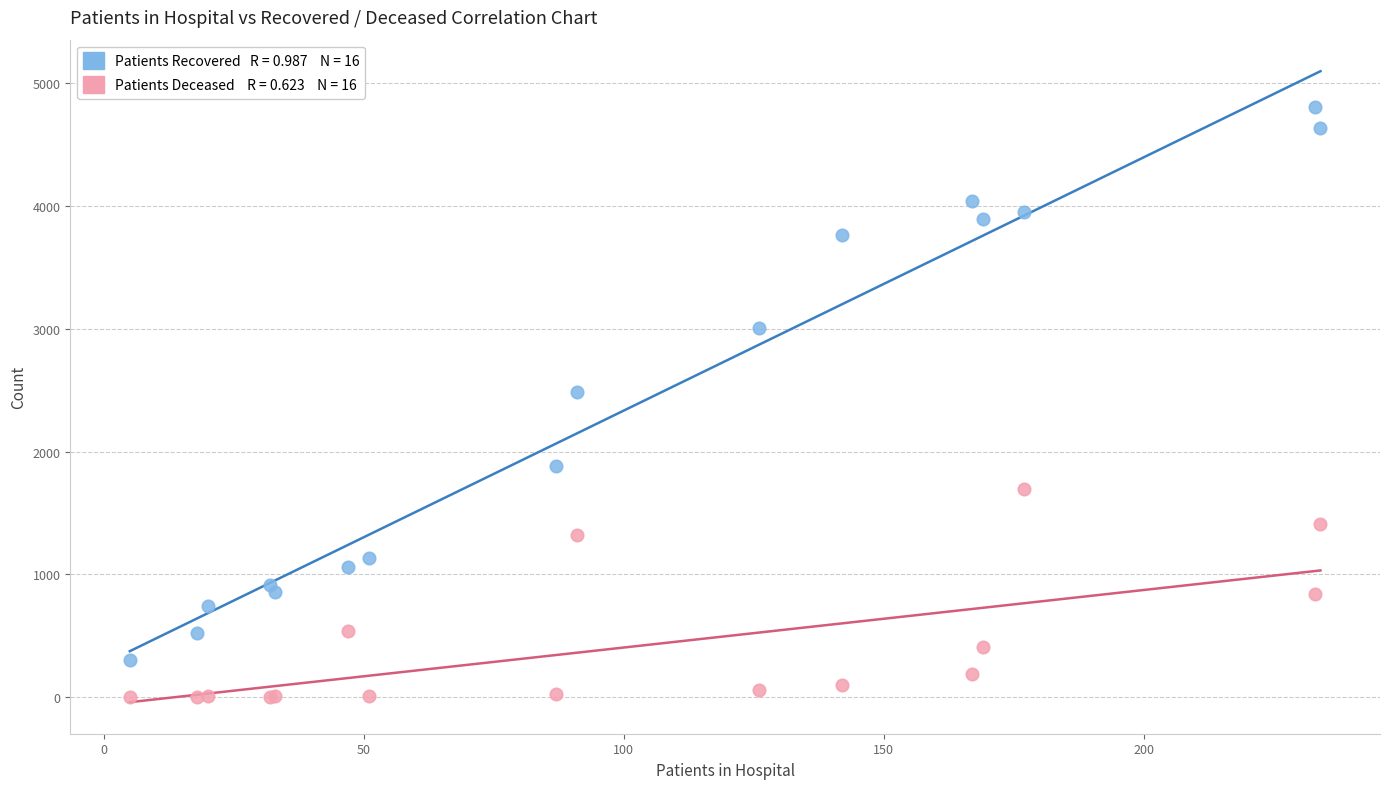

Across all series, what Y value is closest to 2402?

2486